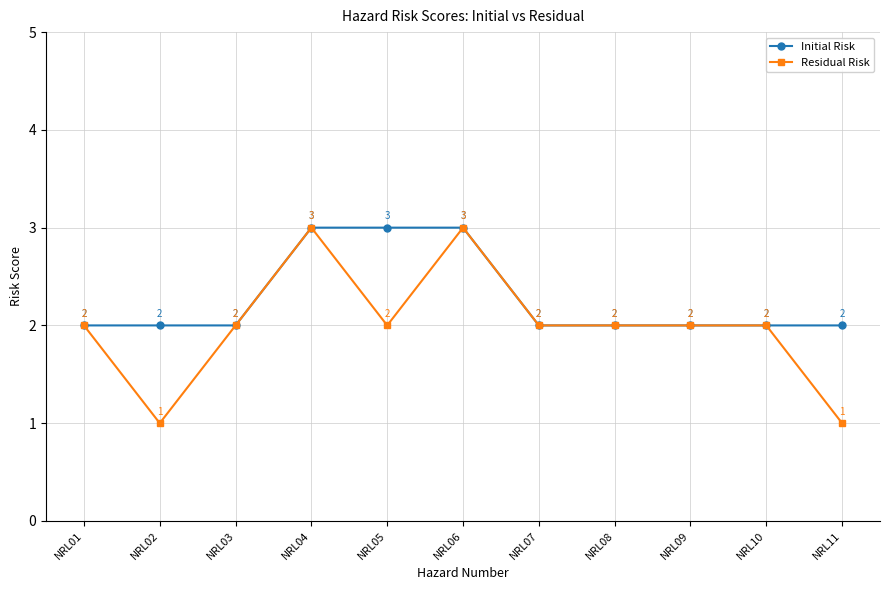

Read the Initial Risk value at NRL04.

3